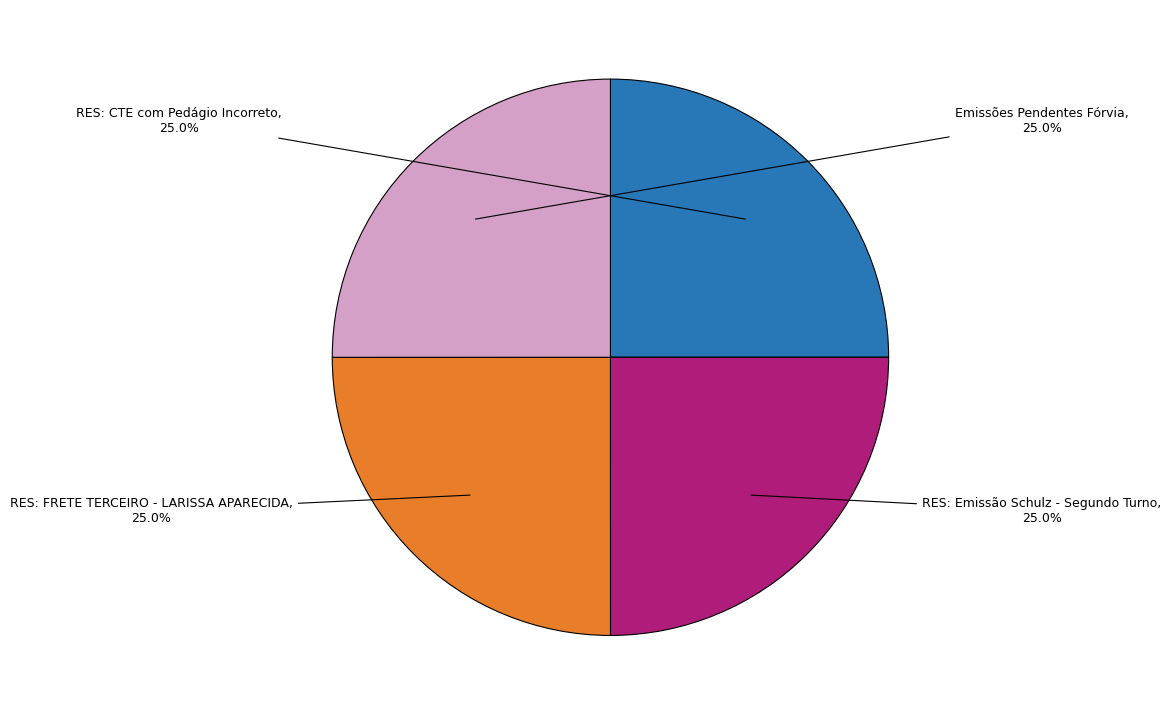

Is there a majority slice in this chart?

No